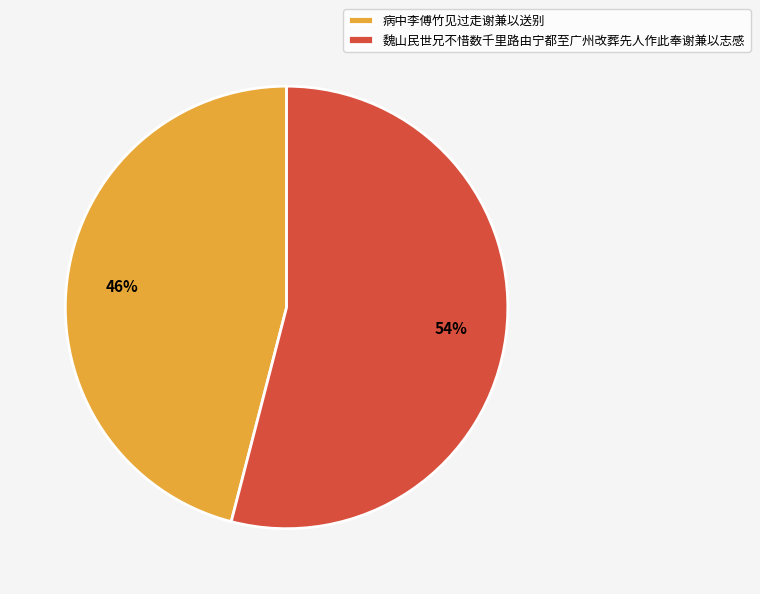

To the nearest percent, what is the combined percentage of 病中李傅竹见过走谢兼以送别 and 魏山民世兄不惜数千里路由宁都至广州改葬先人作此奉谢兼以志感?

100%